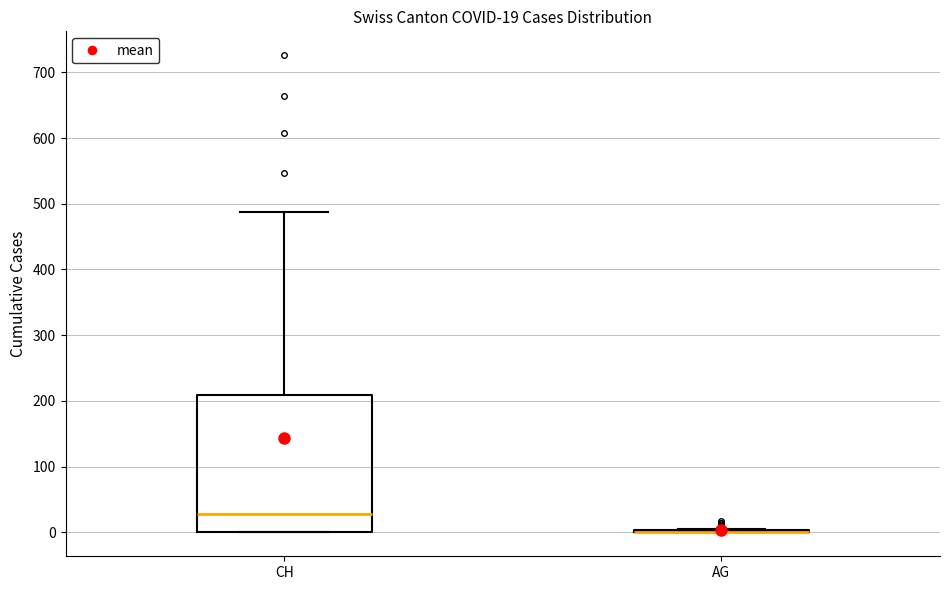

Comparing the boxes themselves (not the whiskers), which one is the tallest?

CH